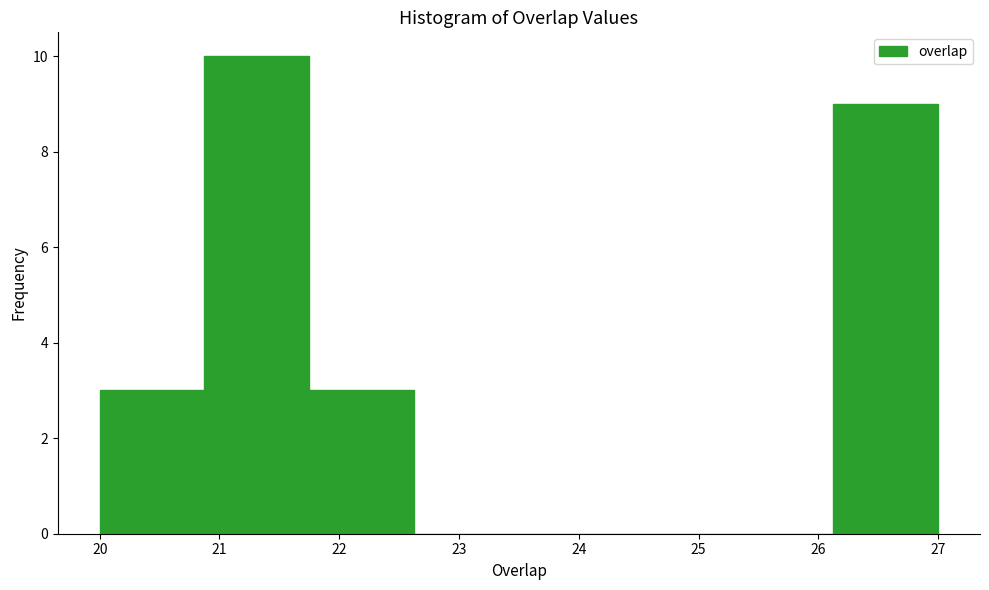

What is the height of the bar covering 20.9 to 21.8 on the x-axis? Neither the bar edges nor the heights are printed on the chart, so give them approximately, as read against the axes.

10